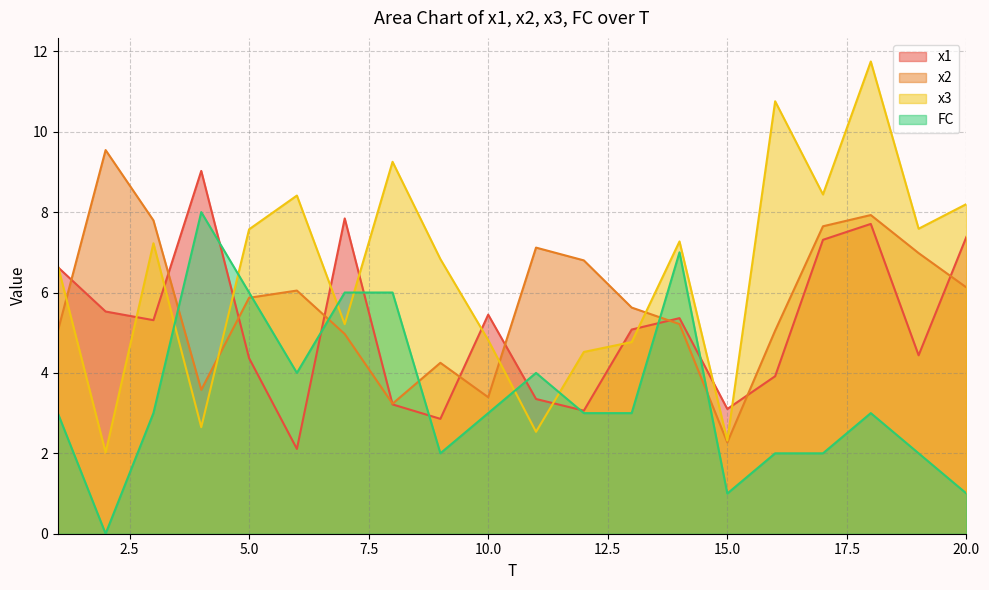

How many intersections are there between x3 and FC?

6